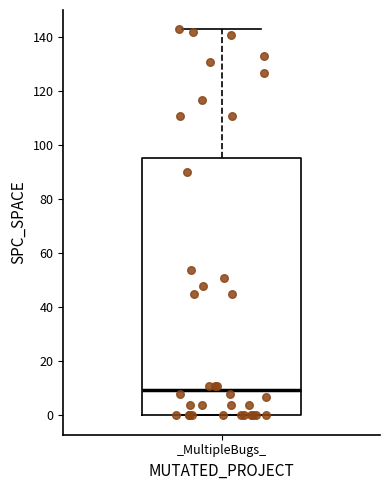

Transcribe this box plot: give where the median line is, the range the box spans, and where the two whiskers end, as read against the y-axis. The values are not printed on the chart, so give them approximately, as read against the axis.

median 10, box 0 to 96, whiskers 0 to 144